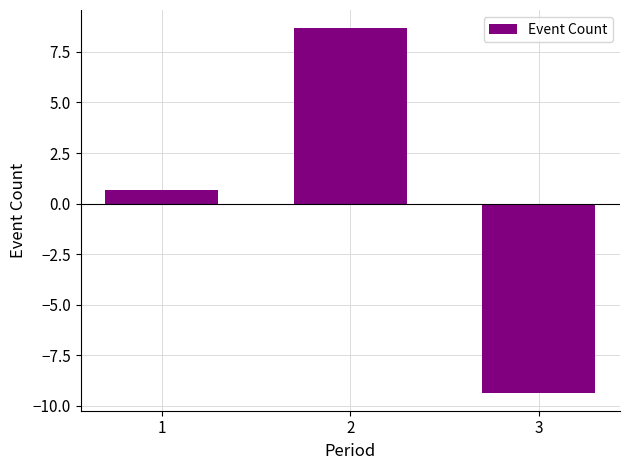

Which label corresponds to the largest value in the chart?

2